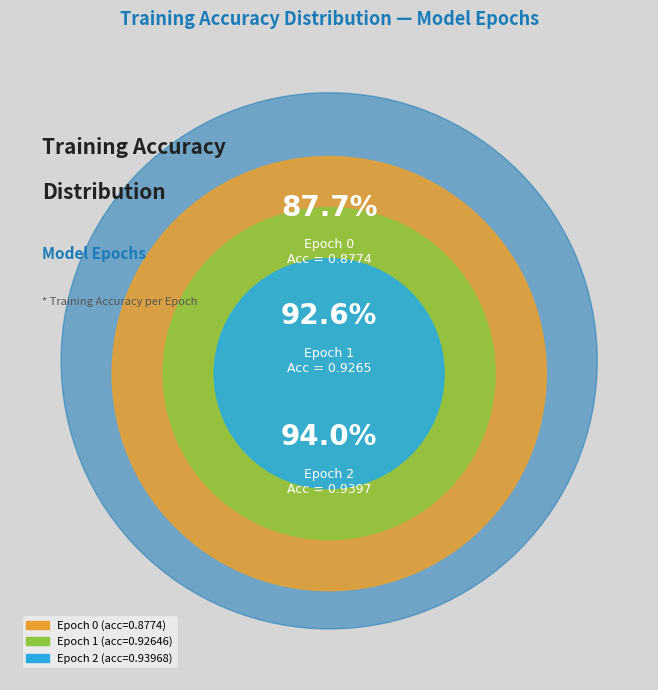

What is the smallest slice in the pie chart?

Epoch 0